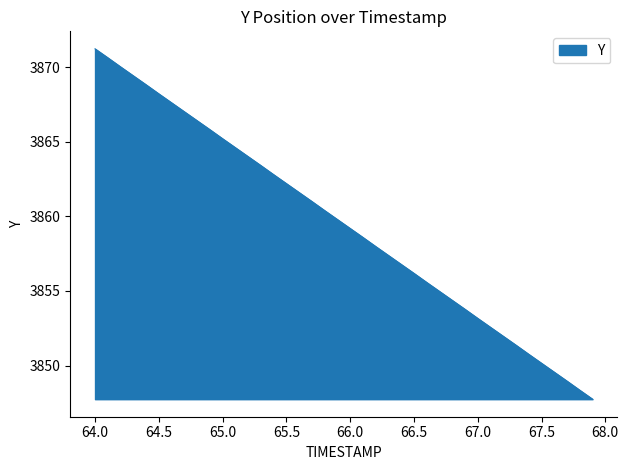

What is the smallest value displayed?

3847.7